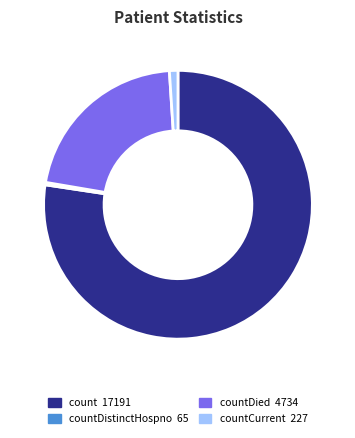

How many slices are in this pie chart?

4